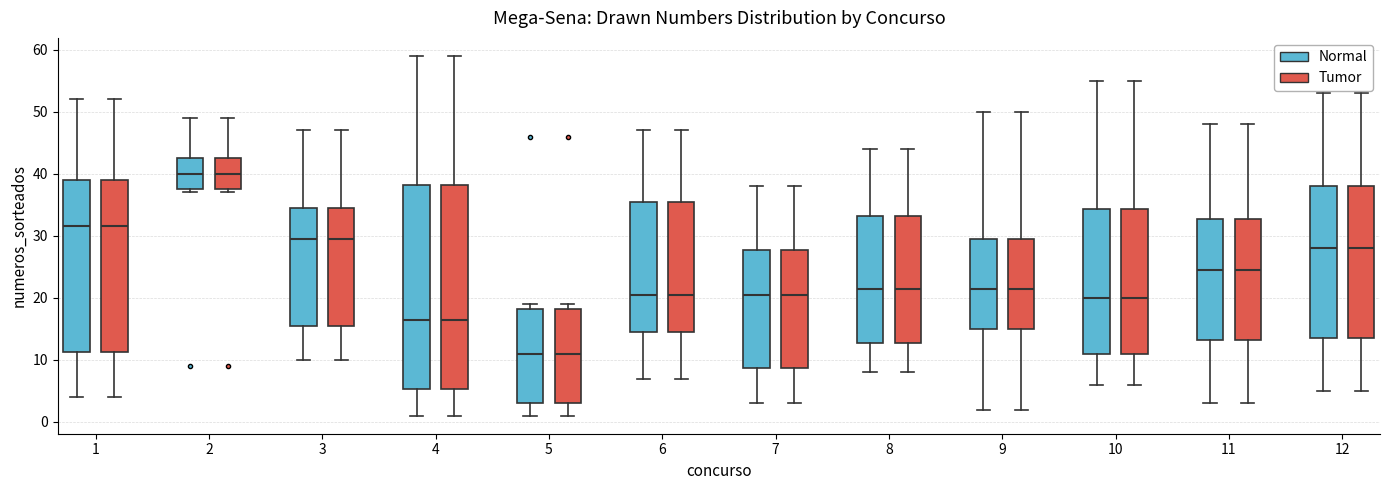

Reading left to right, read every box against the y-axis: the position of its median line, the range the box covers, and the ends of its whiskers. The values are not printed on the chart, so give them approximately, as read against the axis.

1 (Normal): median 32, box 11 to 39, whiskers 4 to 52
1 (Tumor): median 32, box 11 to 39, whiskers 4 to 52
2 (Normal): median 40, box 38 to 43, whiskers 37 to 49
2 (Tumor): median 40, box 38 to 43, whiskers 37 to 49
3 (Normal): median 30, box 16 to 35, whiskers 10 to 47
3 (Tumor): median 30, box 16 to 35, whiskers 10 to 47
4 (Normal): median 17, box 5 to 38, whiskers 1 to 59
4 (Tumor): median 17, box 5 to 38, whiskers 1 to 59
5 (Normal): median 11, box 3 to 18, whiskers 1 to 19
5 (Tumor): median 11, box 3 to 18, whiskers 1 to 19
6 (Normal): median 21, box 15 to 36, whiskers 7 to 47
6 (Tumor): median 21, box 15 to 36, whiskers 7 to 47
7 (Normal): median 21, box 9 to 28, whiskers 3 to 38
7 (Tumor): median 21, box 9 to 28, whiskers 3 to 38
8 (Normal): median 22, box 13 to 33, whiskers 8 to 44
8 (Tumor): median 22, box 13 to 33, whiskers 8 to 44
9 (Normal): median 22, box 15 to 30, whiskers 2 to 50
9 (Tumor): median 22, box 15 to 30, whiskers 2 to 50
10 (Normal): median 20, box 11 to 34, whiskers 6 to 55
10 (Tumor): median 20, box 11 to 34, whiskers 6 to 55
11 (Normal): median 25, box 13 to 33, whiskers 3 to 48
11 (Tumor): median 25, box 13 to 33, whiskers 3 to 48
12 (Normal): median 28, box 14 to 38, whiskers 5 to 53
12 (Tumor): median 28, box 14 to 38, whiskers 5 to 53